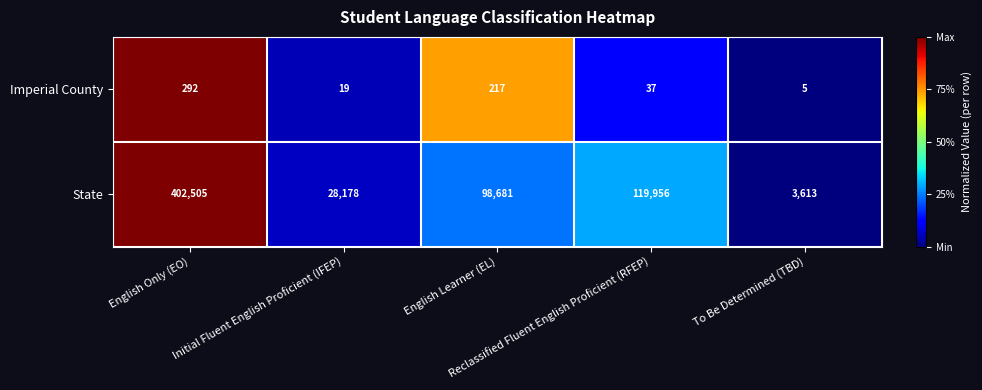

Which series has the largest range (max minus min)?

State